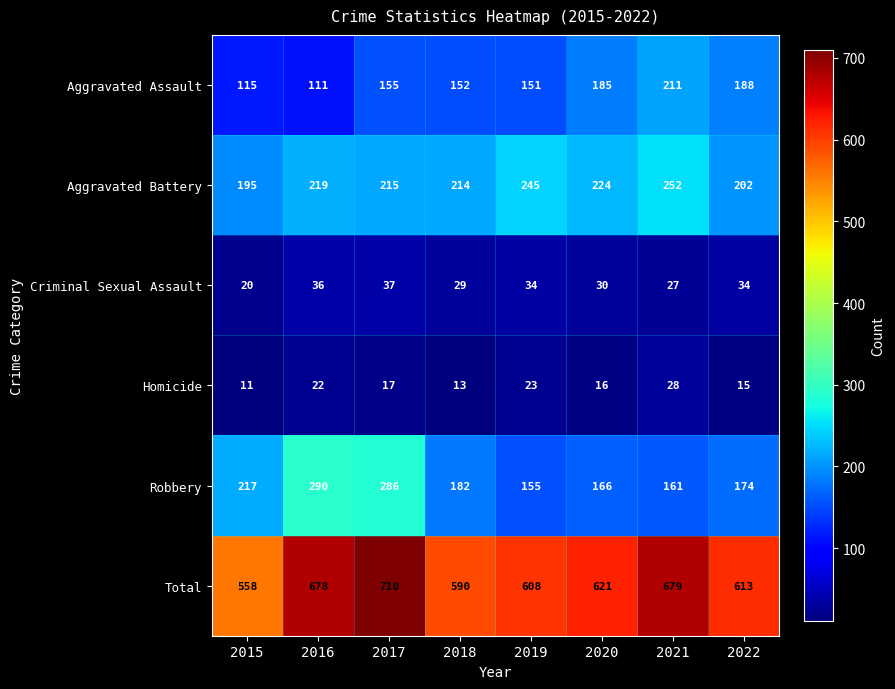

Between 2020 and 2021, which series saw the biggest shift?

Total